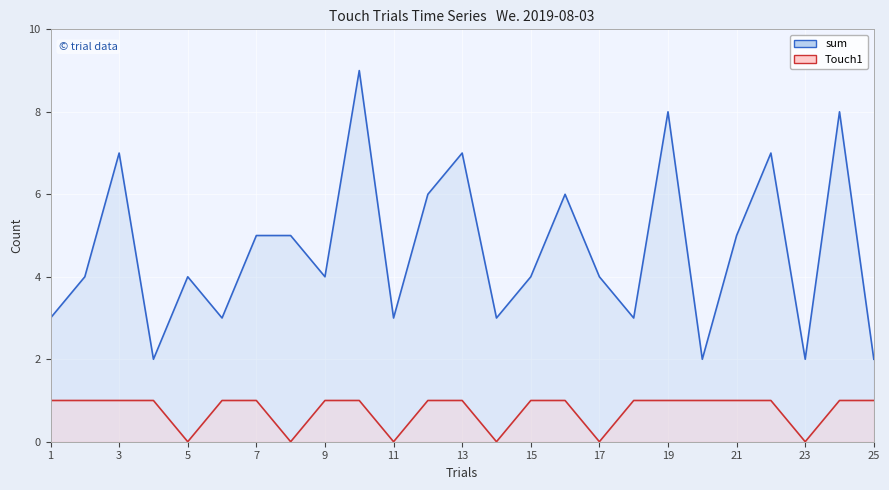

True or false: Touch1 has more than 2 points higher than both neighbors.

False